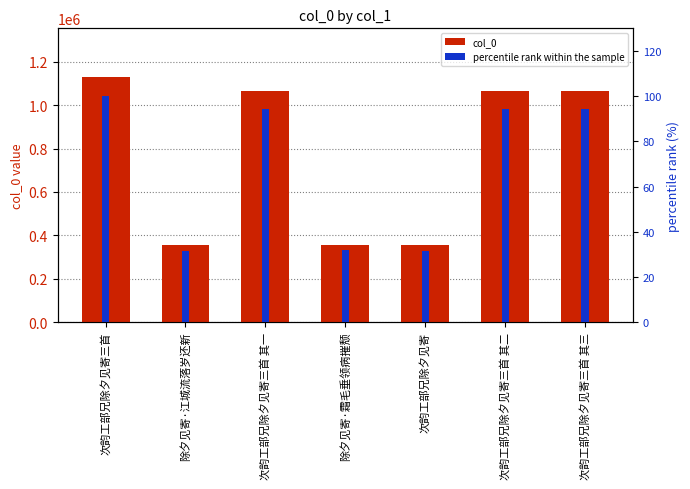

True or false: percentile rank within the sample has a value of 176.1 at 次韵工部兄除夕见寄三首.

False